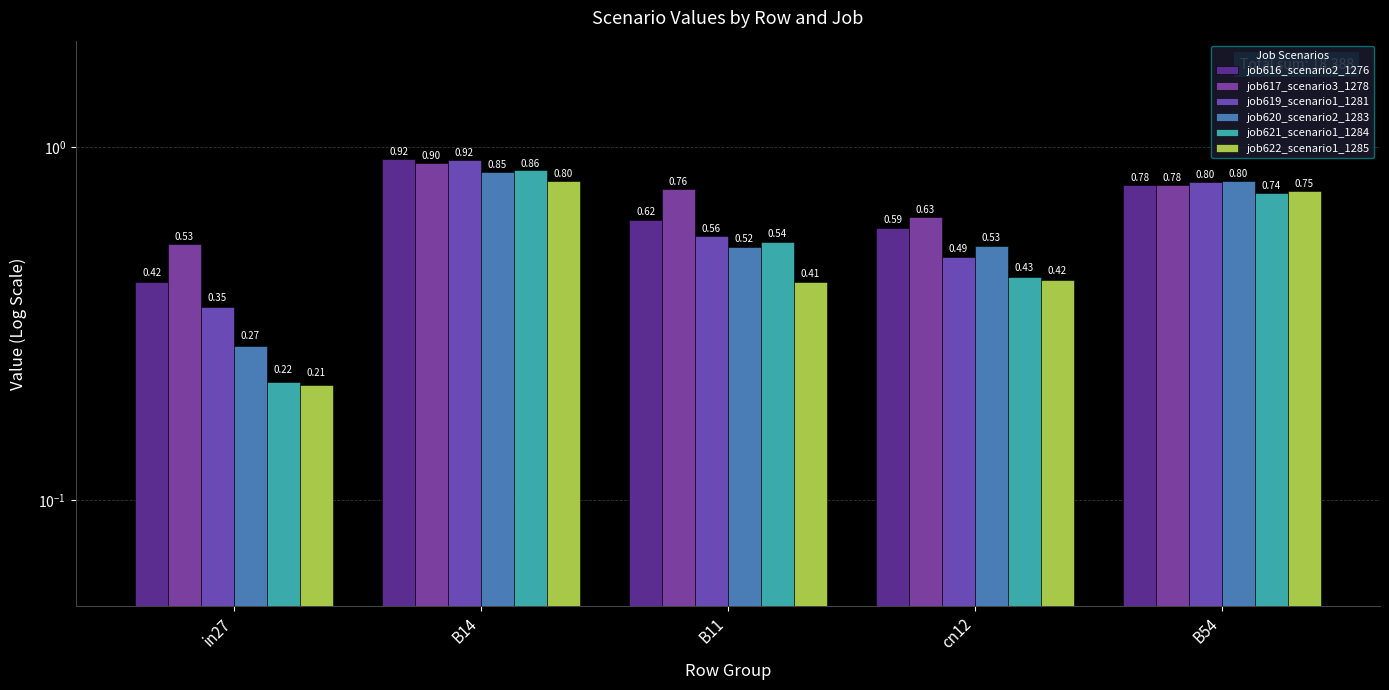

Count the number of data series in this chart.

6